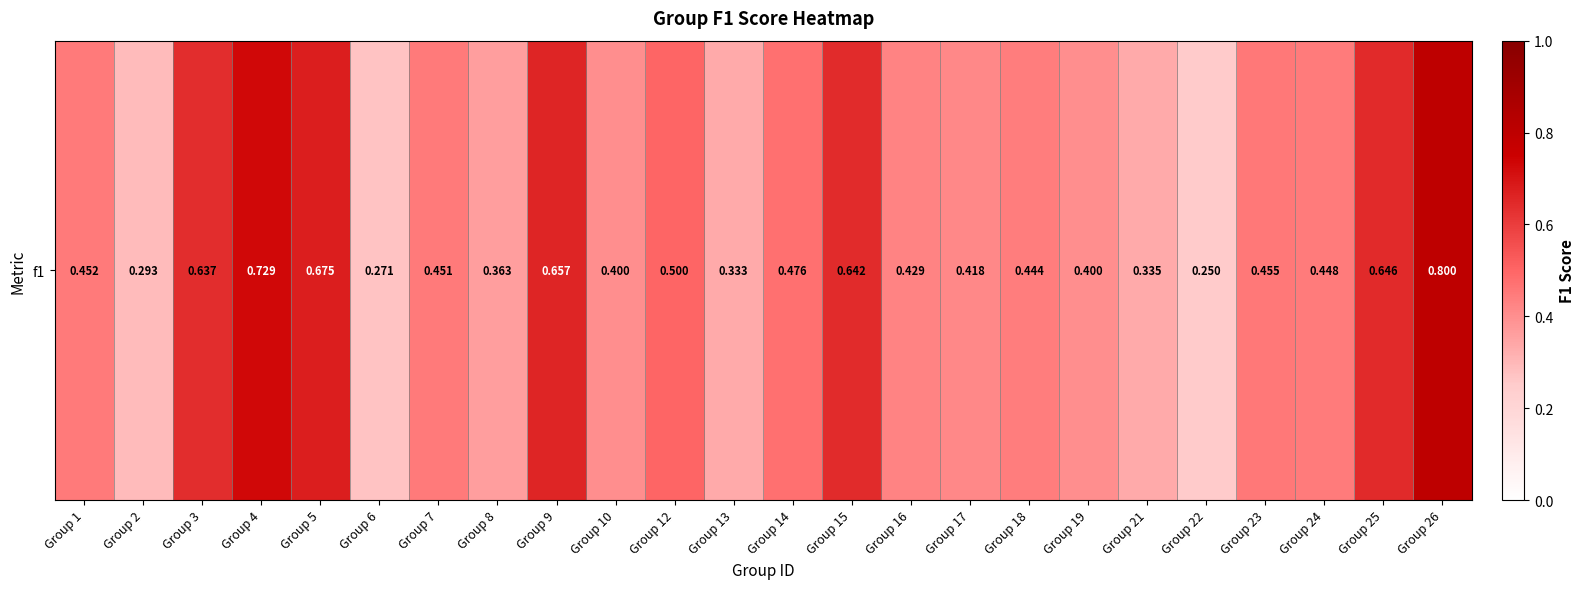

List the labels in order of value, largest first.

Group 26, Group 4, Group 5, Group 9, Group 25, Group 15, Group 3, Group 12, Group 14, Group 23, Group 1, Group 7, Group 24, Group 18, Group 16, Group 17, Group 10, Group 19, Group 8, Group 21, Group 13, Group 2, Group 6, Group 22